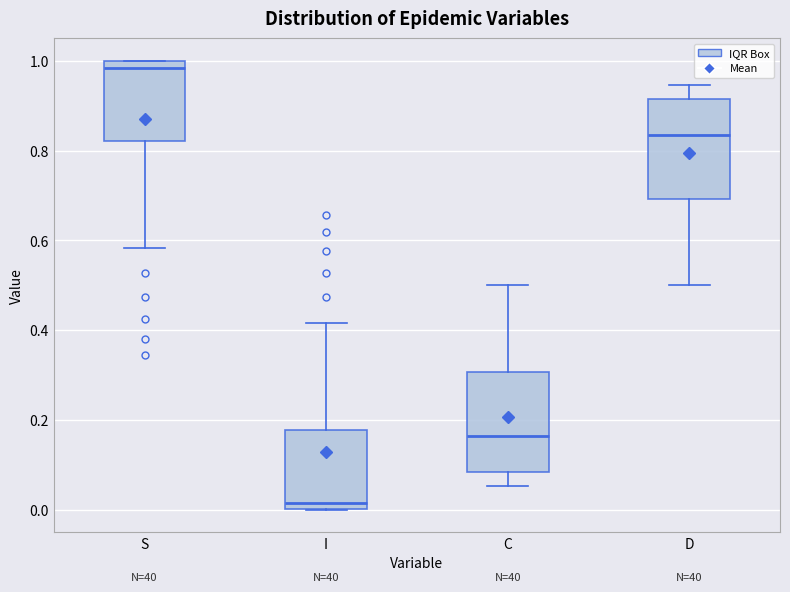

Reading left to right, read every box against the y-axis: the position of its median line, the range the box covers, and the ends of its whiskers. The values are not printed on the chart, so give them approximately, as read against the axis.

S: median 0.98, box 0.82 to 1.00, whiskers 0.58 to 1.00
I: median 0.02, box 0.00 to 0.18, whiskers 0.00 to 0.42
C: median 0.16, box 0.08 to 0.30, whiskers 0.06 to 0.50
D: median 0.84, box 0.70 to 0.92, whiskers 0.50 to 0.94